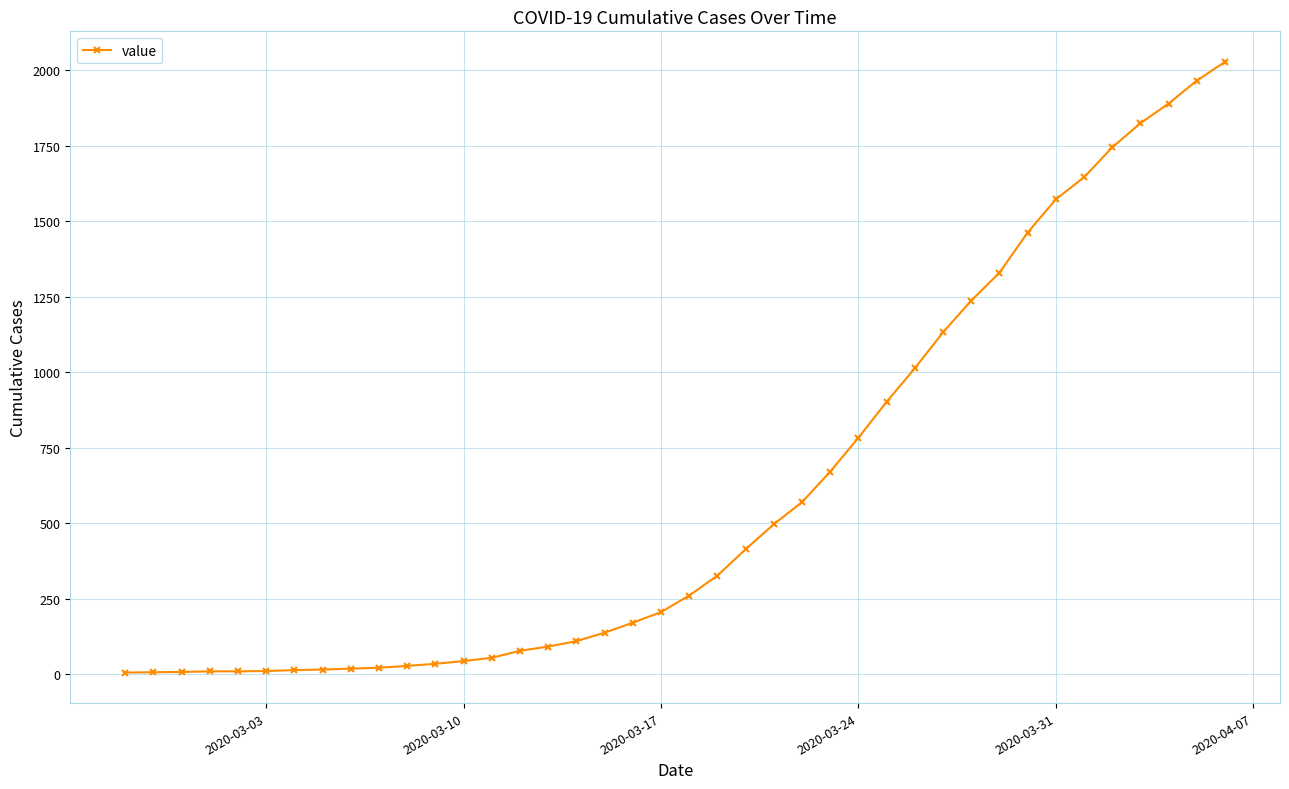

What is the average value?

609